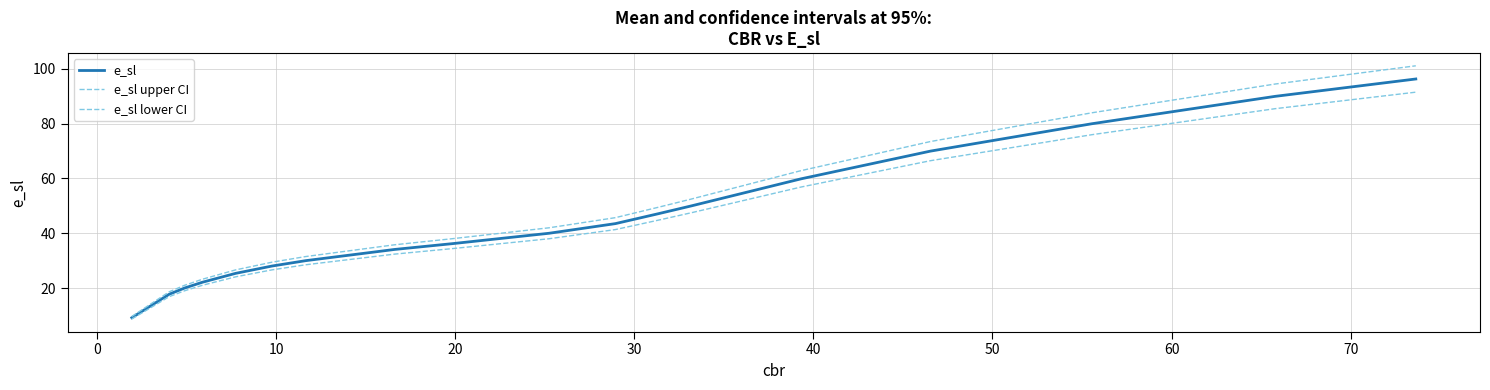

What is the greatest value displayed?

101.2